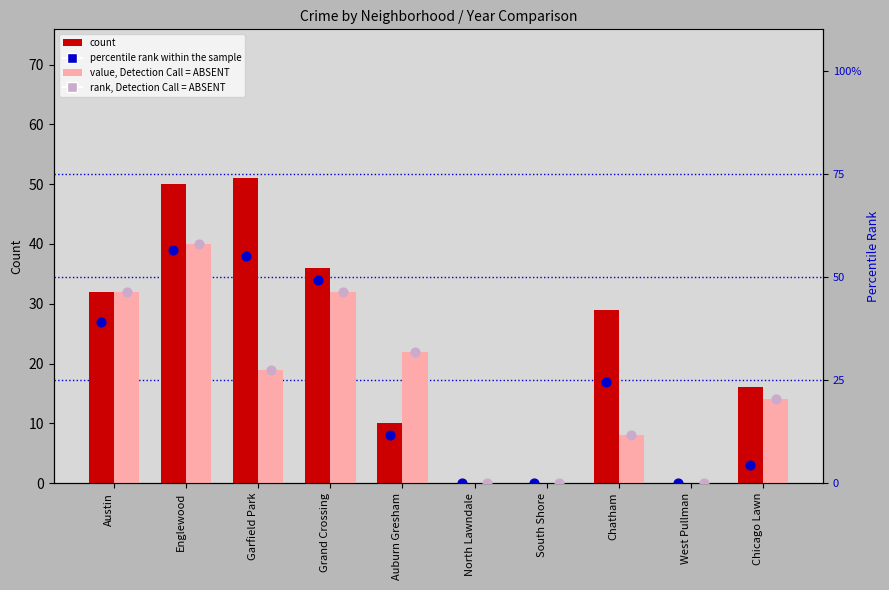

Is the value of value, Detection Call = ABSENT at North Lawndale greater than the value of rank, Detection Call = ABSENT at West Pullman?

No